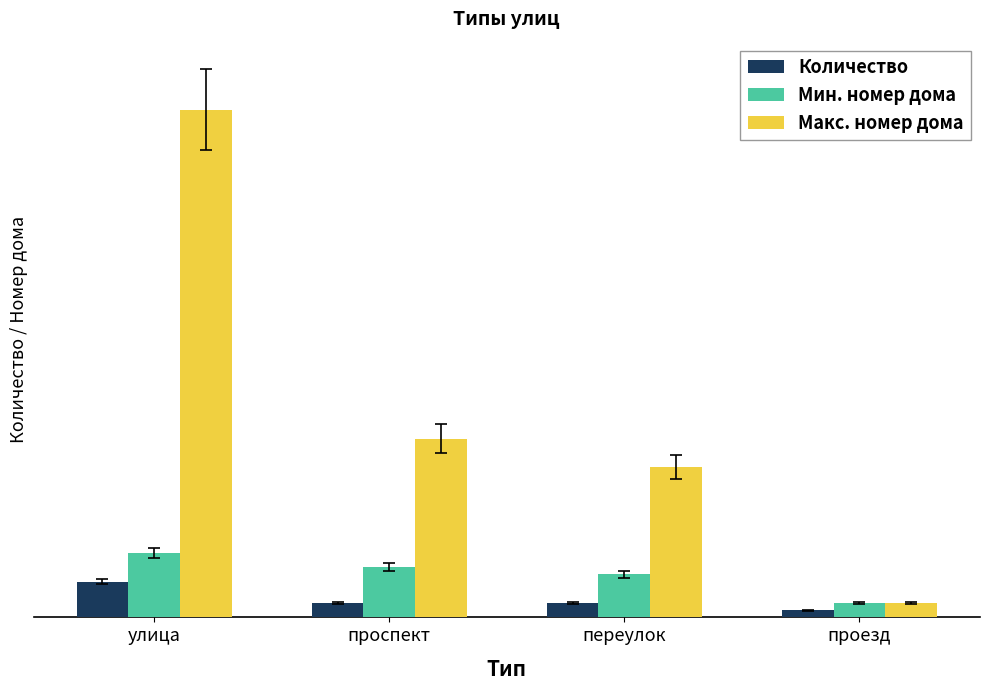

What is the label of the 4th bar from the right?

улица